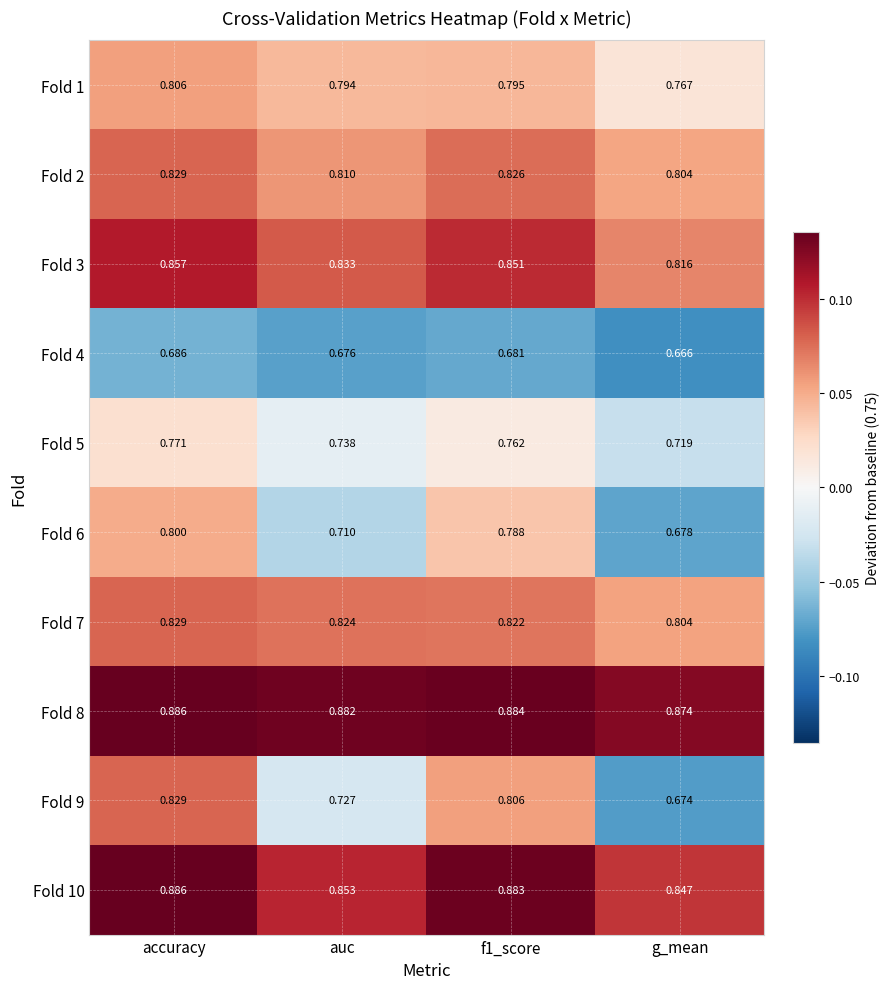

Which category has the highest value across all series?

accuracy